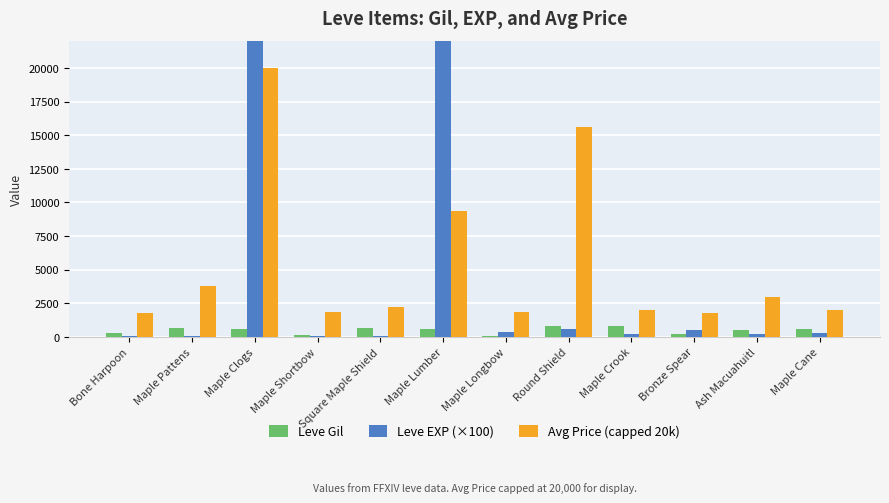

What is the label of the 6th bar from the right?

Maple Longbow